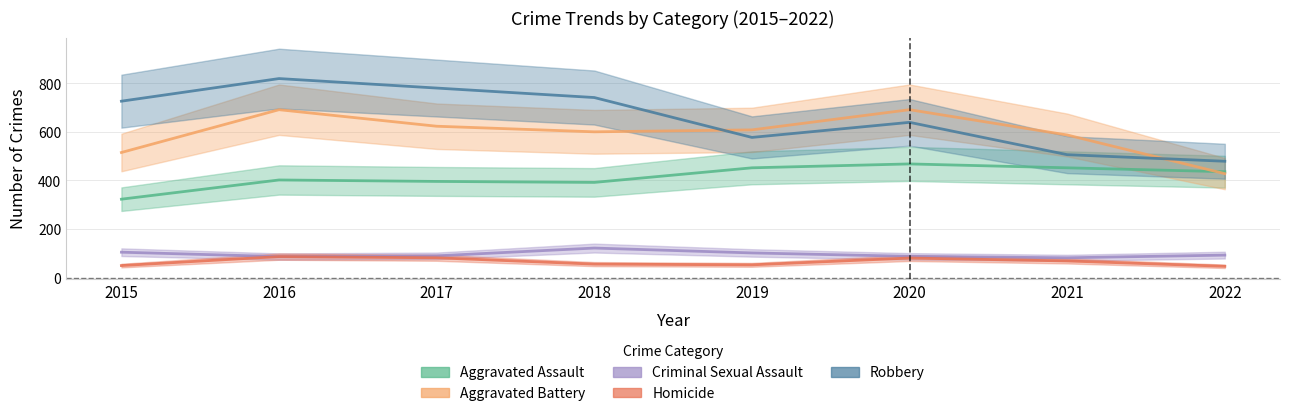

The Aggravated Assault series shows 537 at 2016. True or false?

False